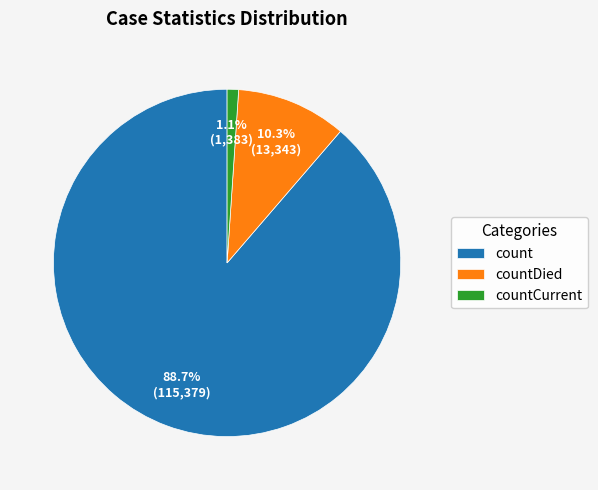

Is countDied the majority of the pie?

No